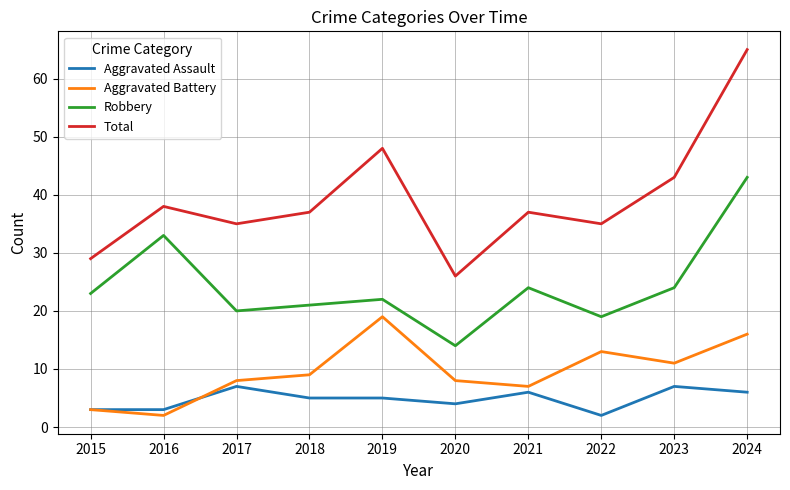

True or false: Robbery has a value of 21 at 2018.

True